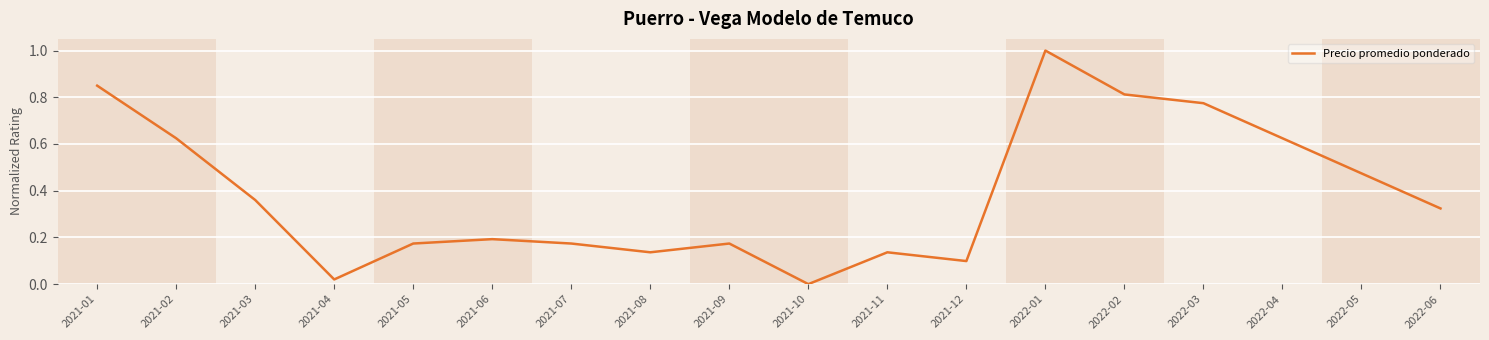

What position from the left is 2021-01?

1